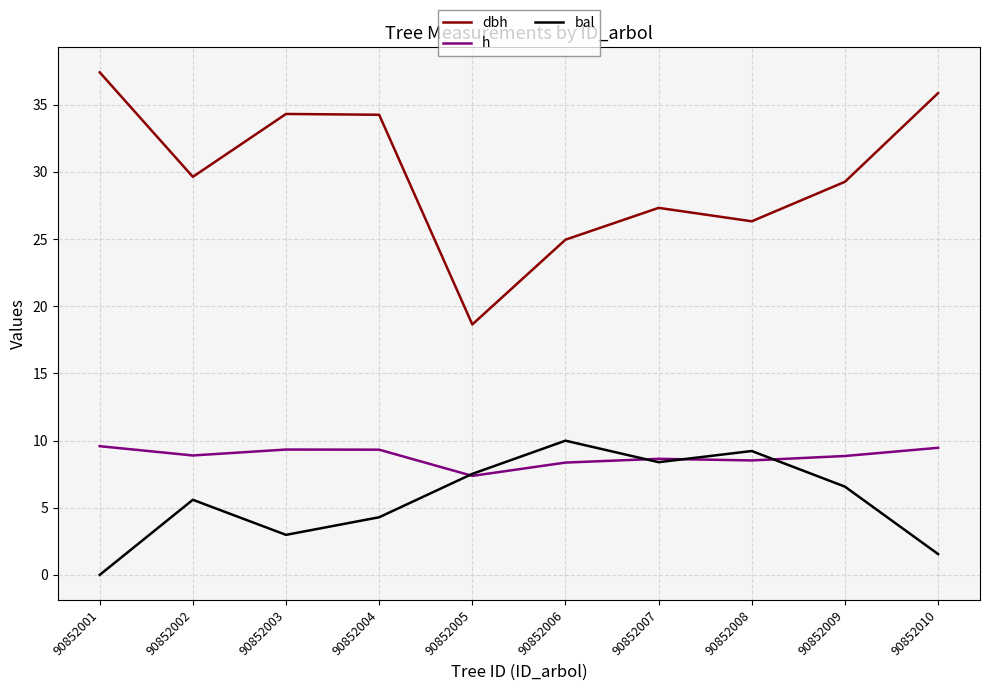

How many interior local valleys does the bal series have?

2